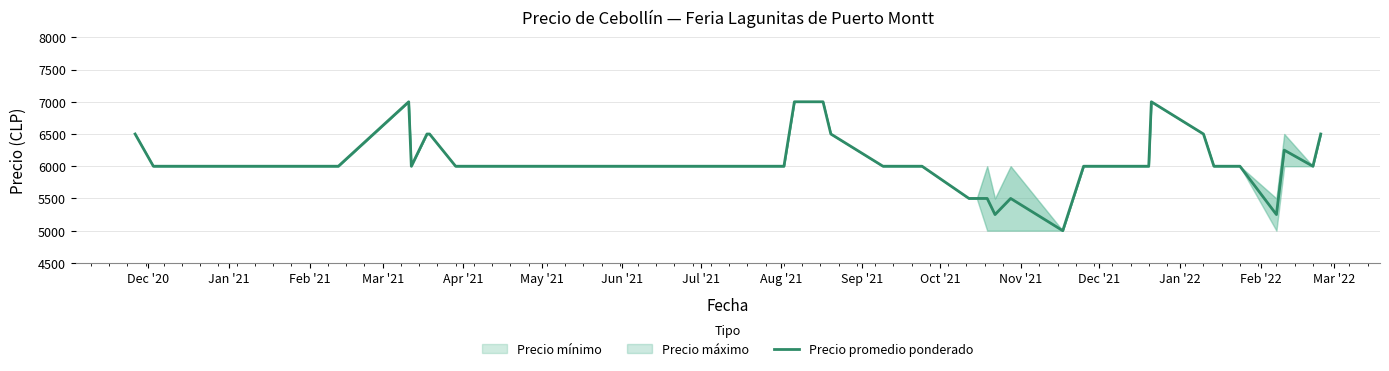

The value at Feb '21 is 3037. True or false?

False